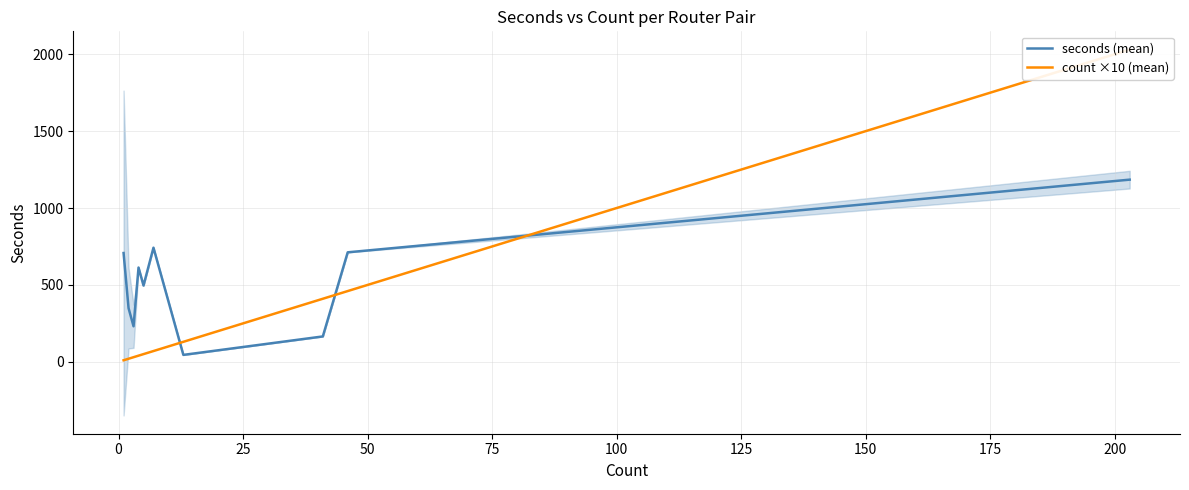

What are all the series names shown in the legend?

seconds (mean), count ×10 (mean)